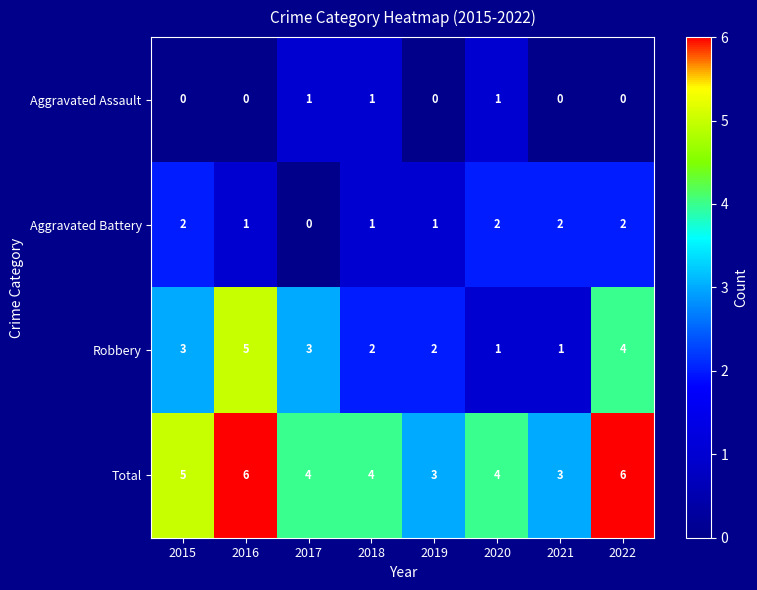

Which series has the largest total across all categories?

Total